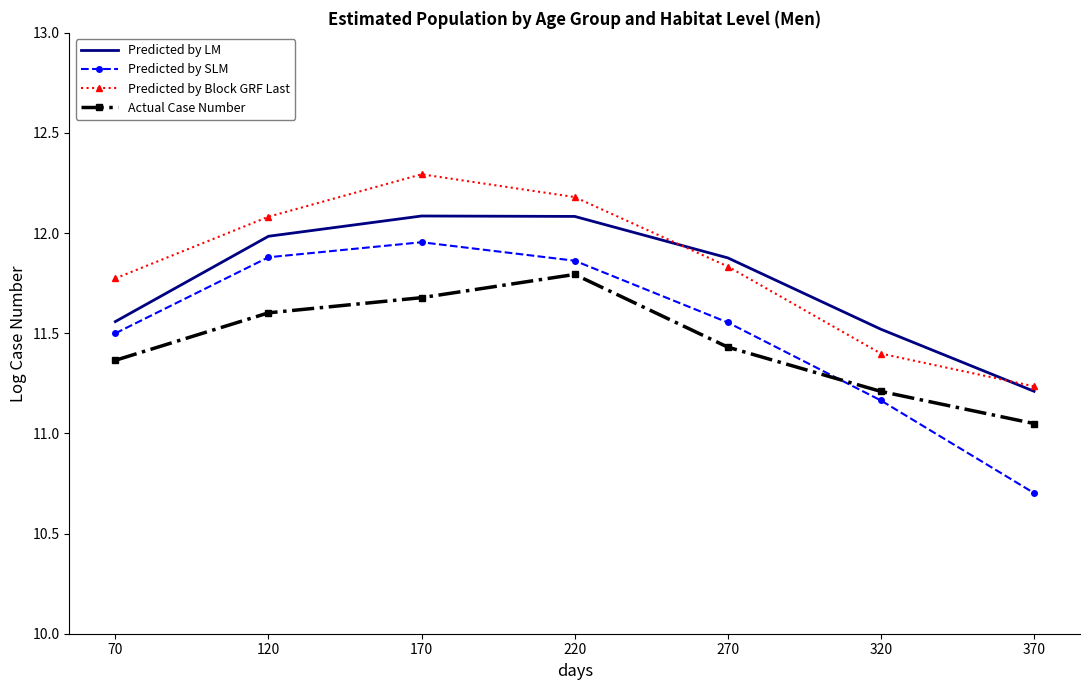

Is it true that Predicted by LM equals 12.0 at 120?

True